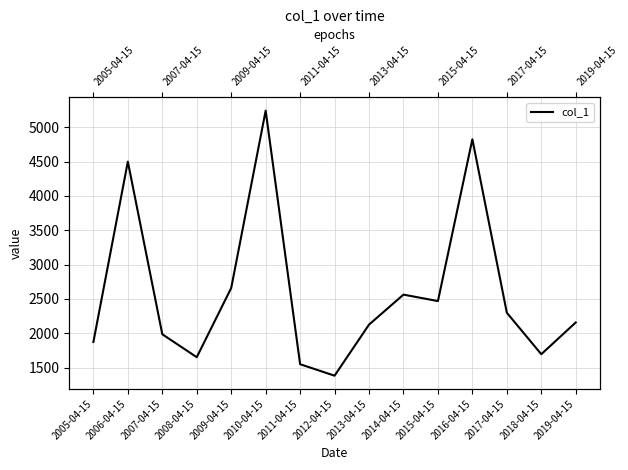

What value does the data have at 2019-04-15?

2157.2